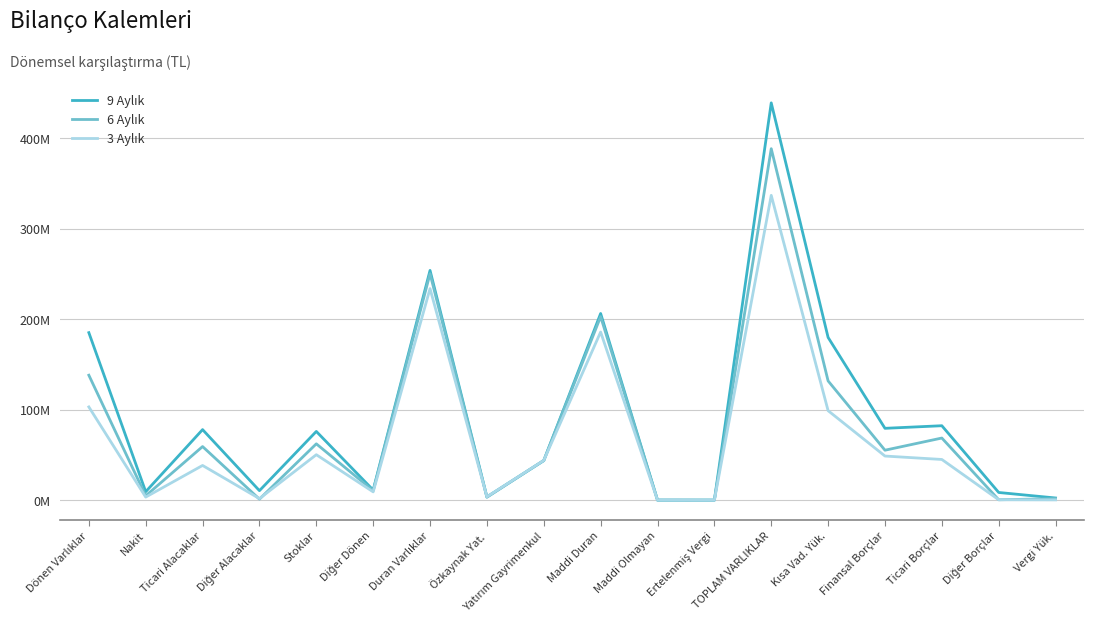

Does the chart display data point markers on the line(s)?

No